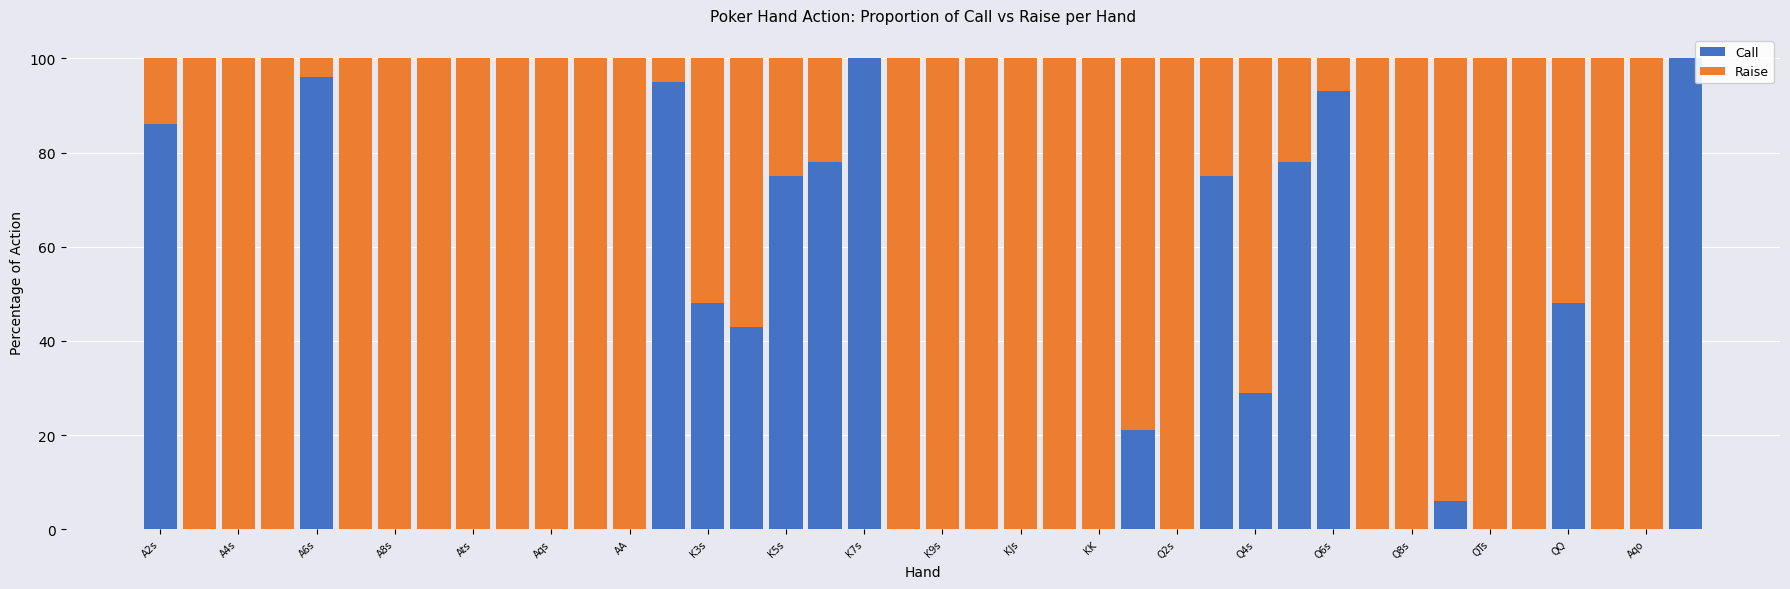

What are all the series names shown in the legend?

Call, Raise